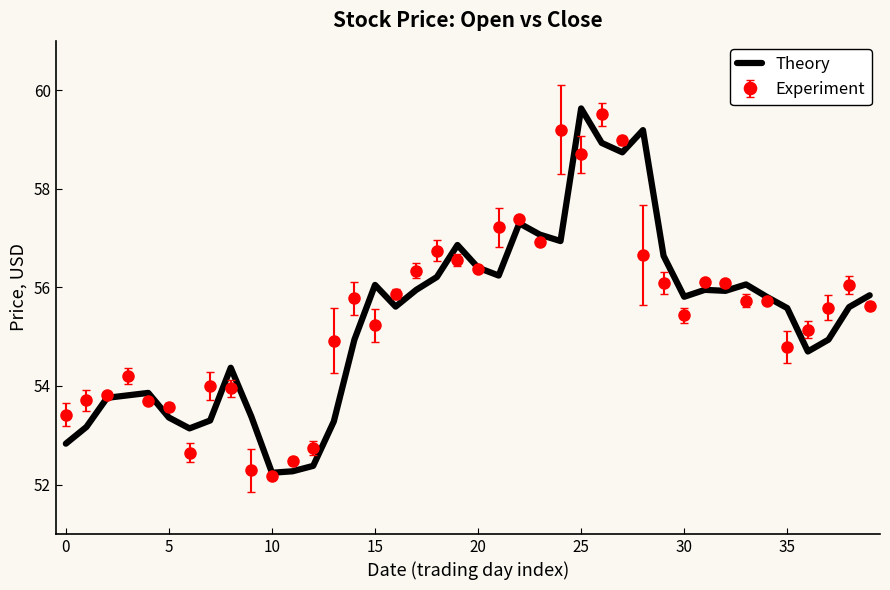

What is the minimum value shown in the chart?

52.2